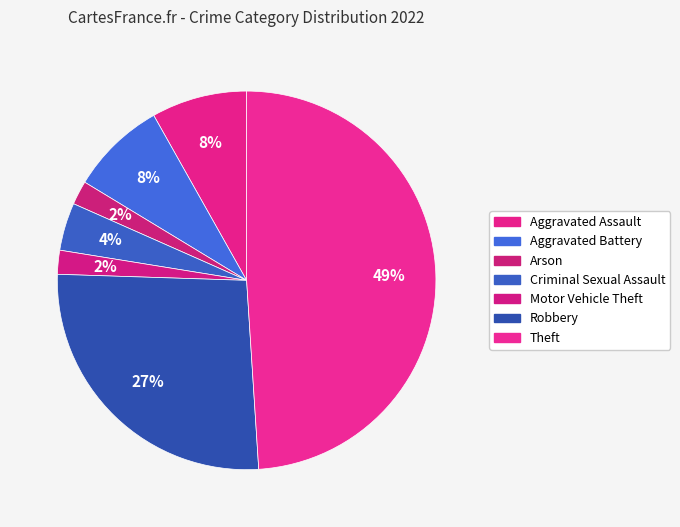

What percentage do Aggravated Battery and Criminal Sexual Assault together represent?

12.2%